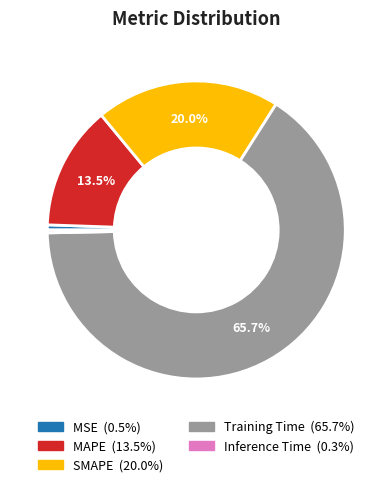

Is there a majority slice in this chart?

Yes